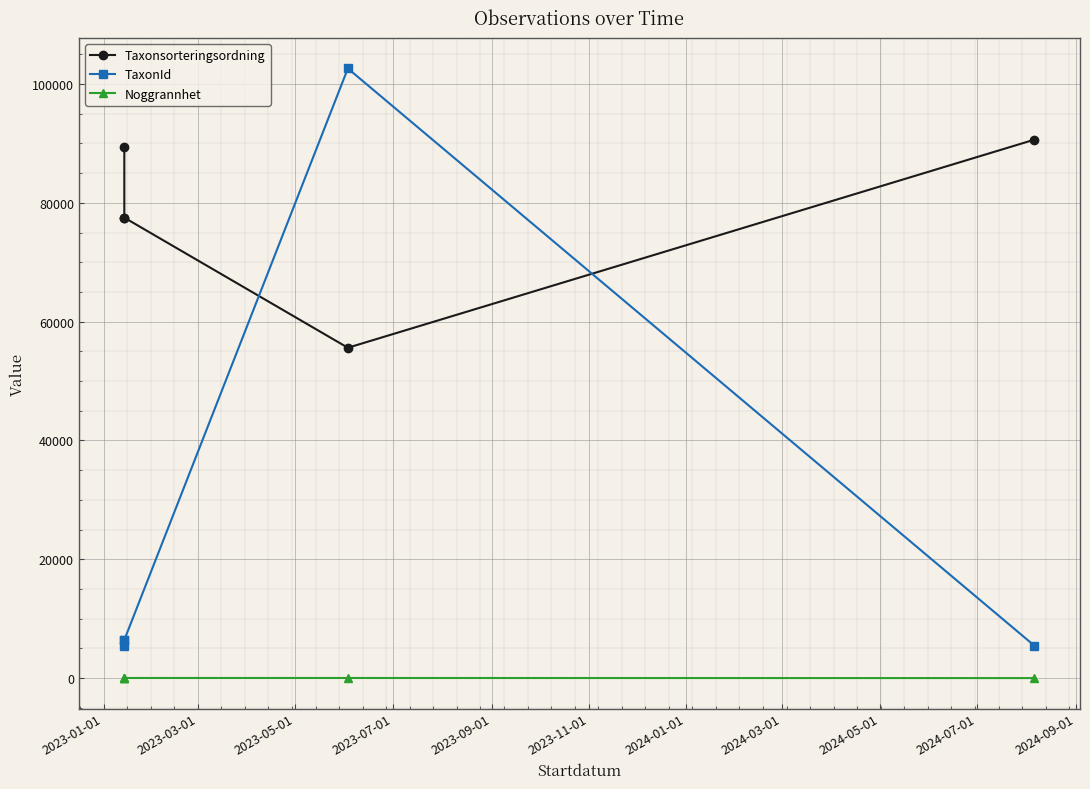

What is the approximate value of TaxonId at 2023-01-01?

5432